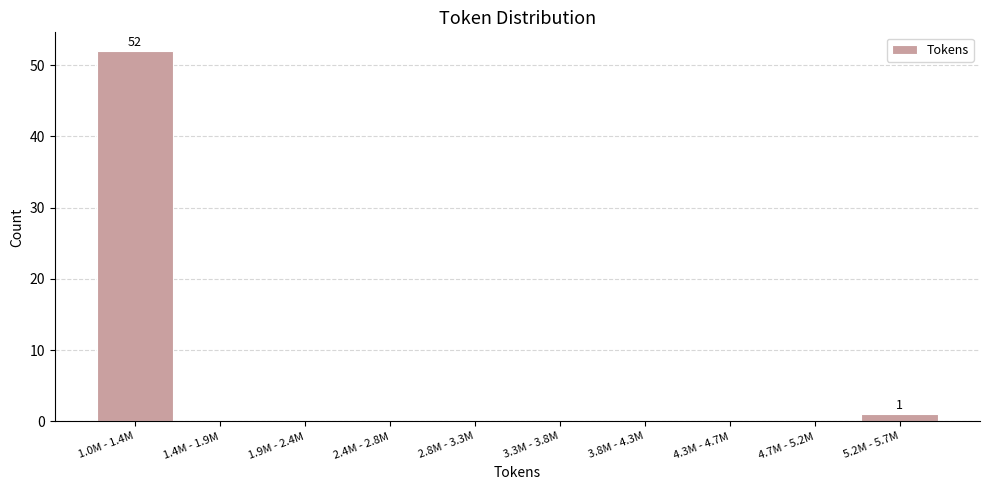

Reading left to right, transcribe all the data shown in this chart.

1.0M - 1.4M=52	1.4M - 1.9M=0	1.9M - 2.4M=0	2.4M - 2.8M=0	2.8M - 3.3M=0	3.3M - 3.8M=0	3.8M - 4.3M=0	4.3M - 4.7M=0	4.7M - 5.2M=0	5.2M - 5.7M=1